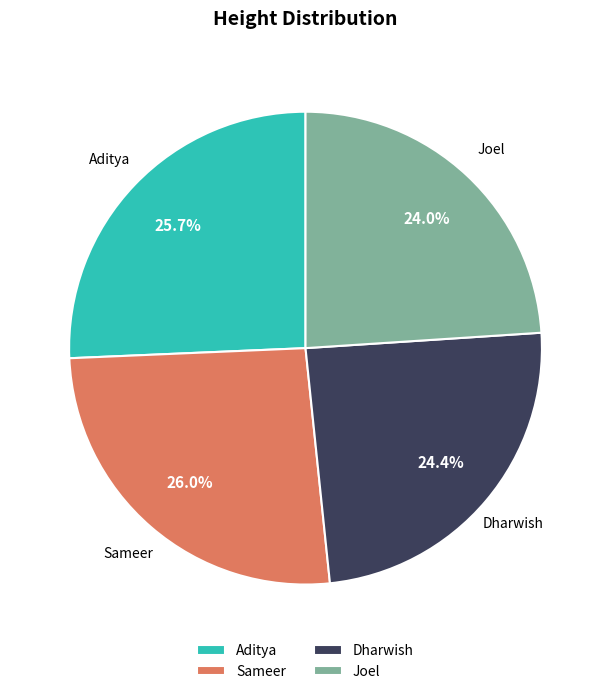

Is there any slice that represents more than half of the pie?

No